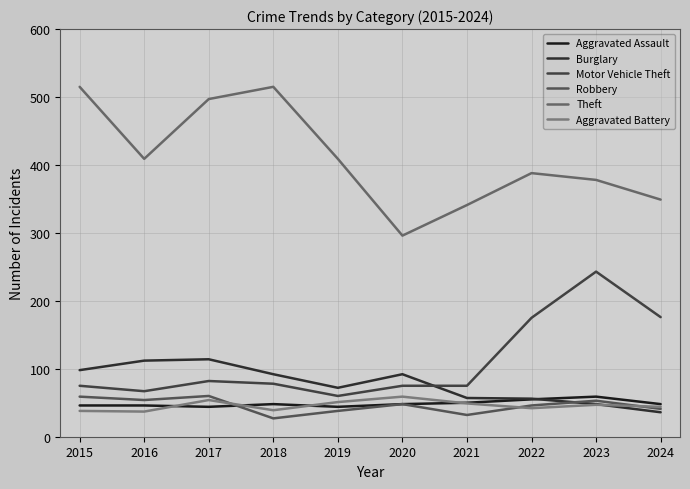

Is this an area chart (filled region under the line)?

No